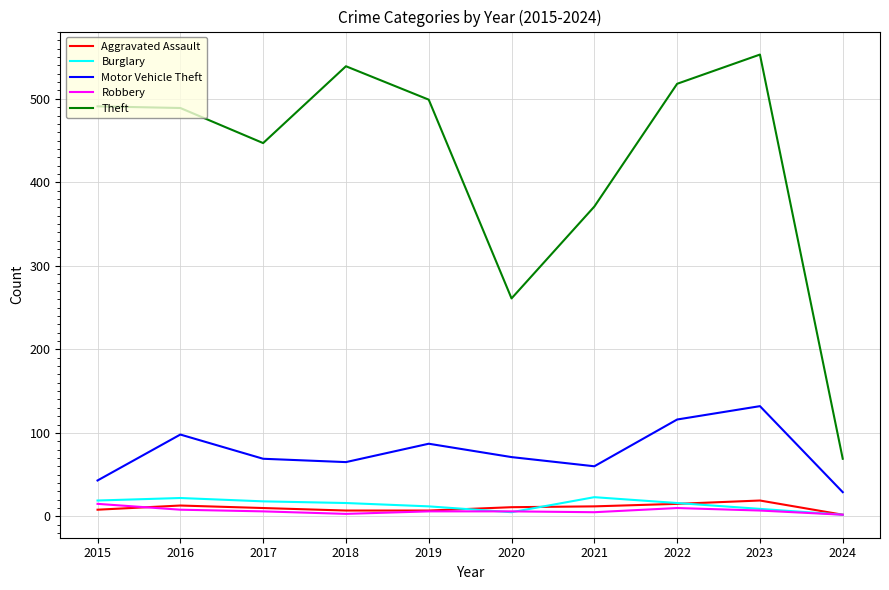

Does the chart have visible grid lines?

Yes